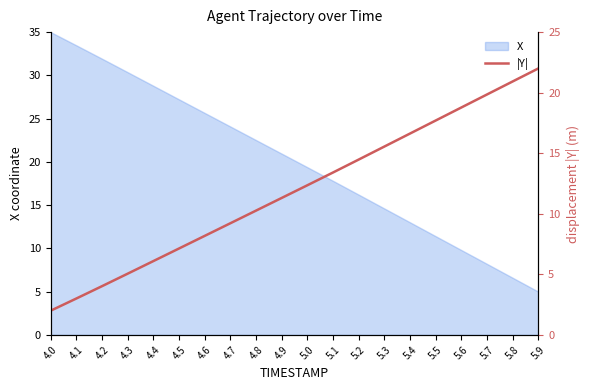

How many lines are shown in the chart?

1